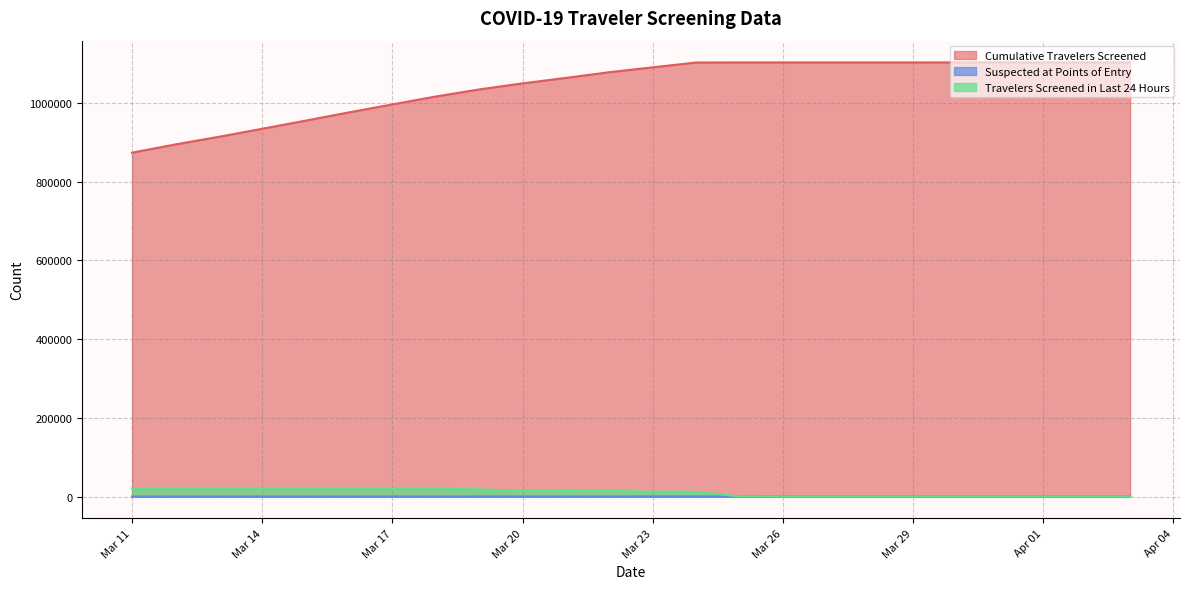

How many lines are shown in the chart?

3